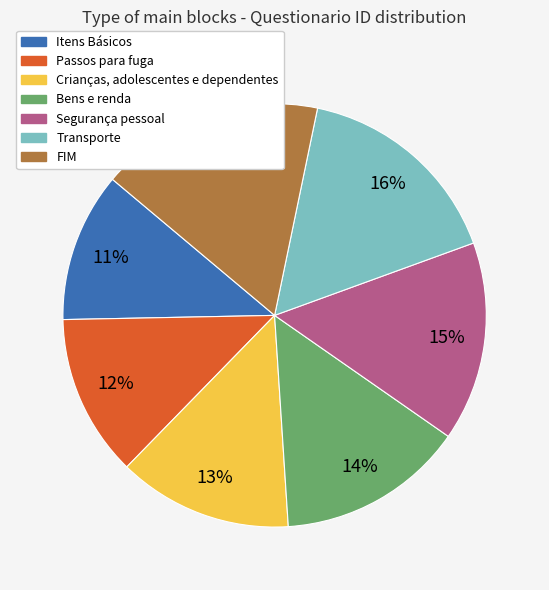

Is it true that Itens Básicos is 11% of the pie?

True